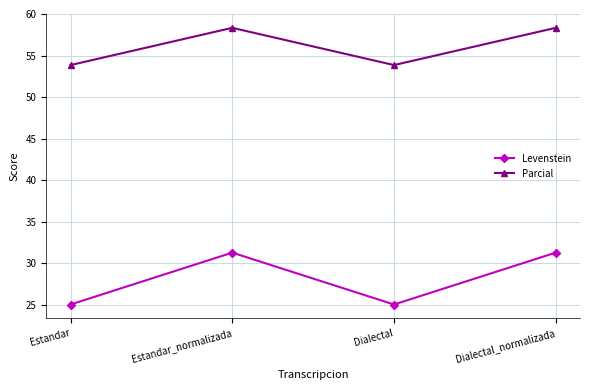

Count the number of categories in the chart.

4